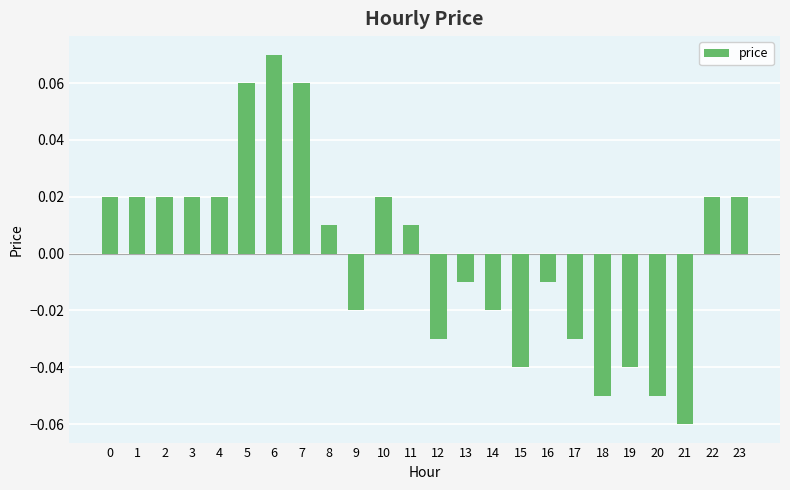

How many values are below 0?

11